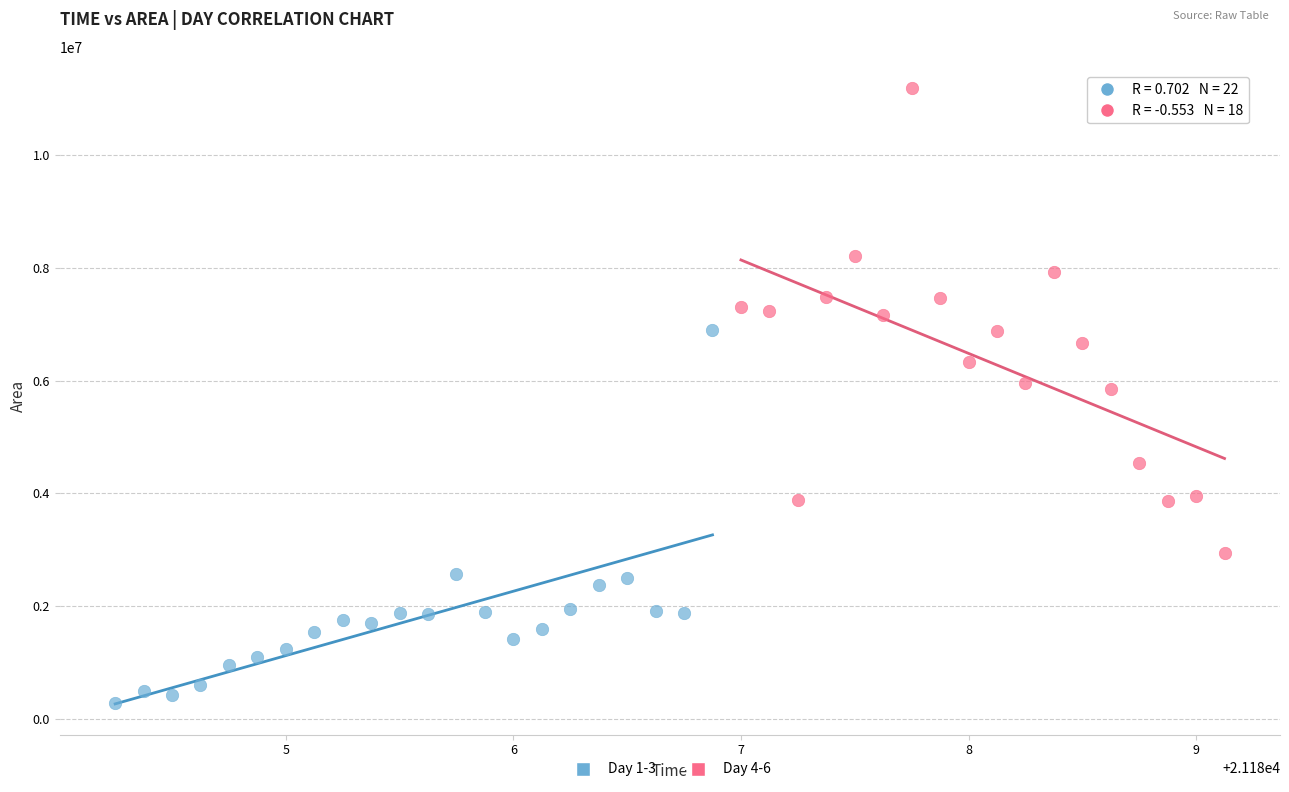

Which series has the widest spread of Y values?

Day 4-6